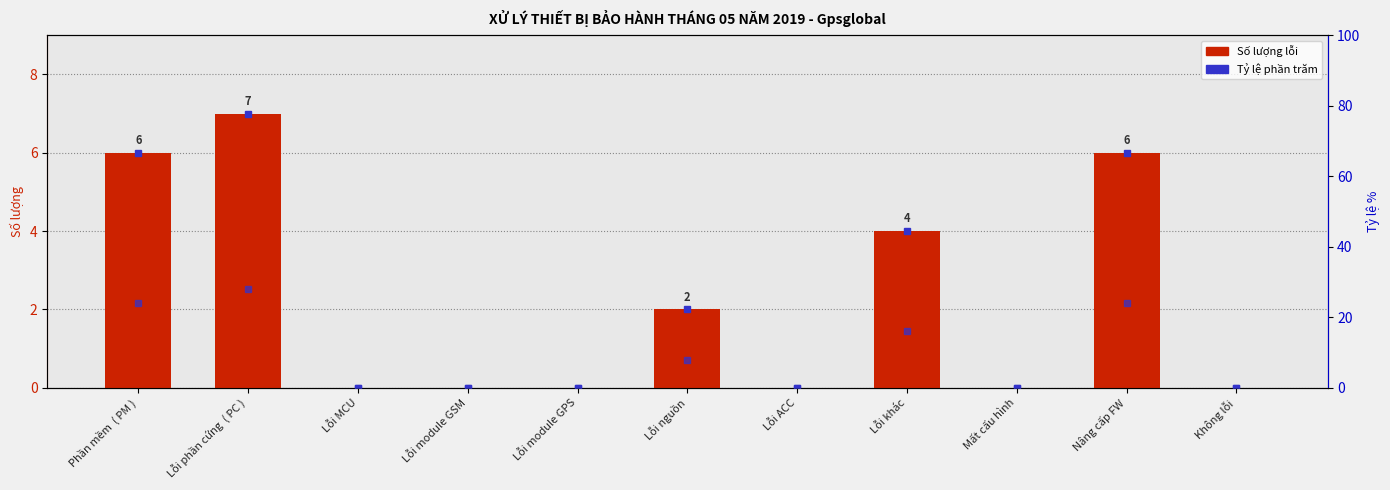

Reading right to left, what are all the values shown in this chart?

0	6	0	4	0	2	0	0	0	7	6